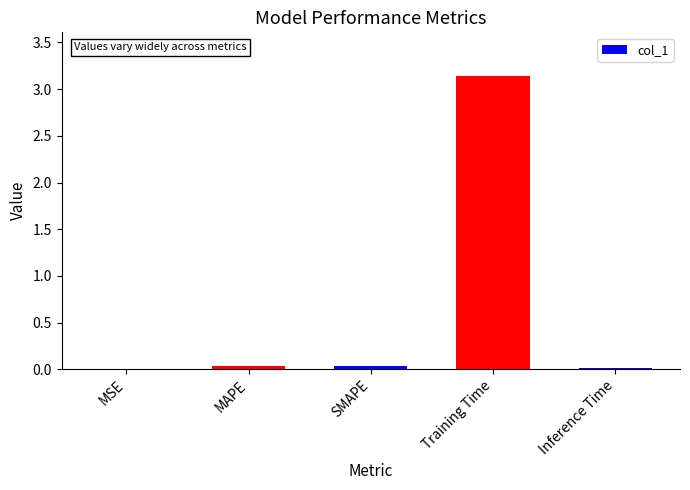

What is the sum of the values at Training Time and MAPE?

3.2